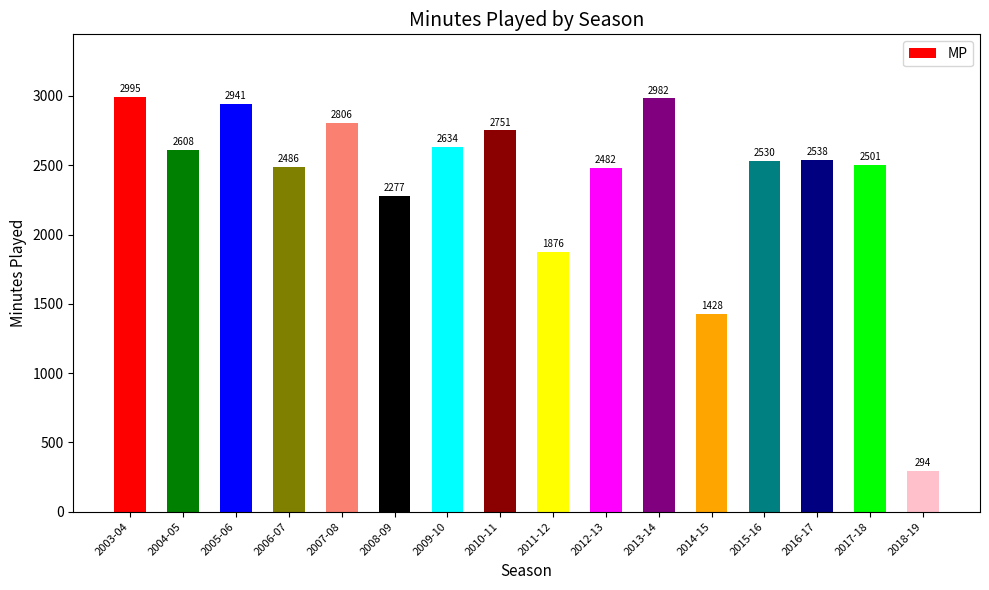

At which category does the chart reach its peak across all series?

2003-04